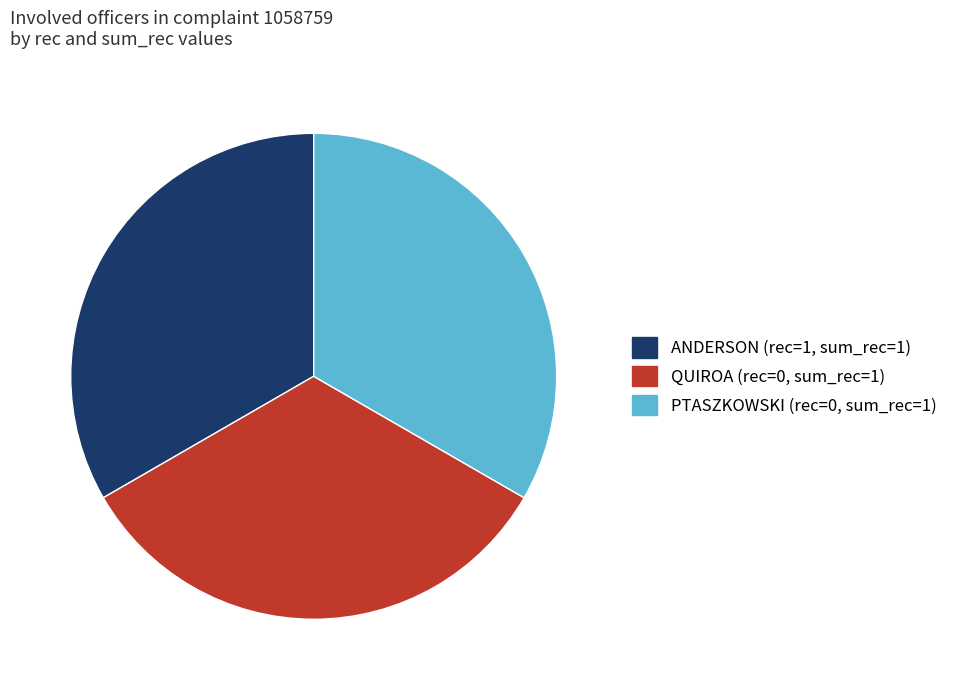

What is the ratio of the value at ANDERSON (rec=1, sum_rec=1) to the value at QUIROA (rec=0, sum_rec=1)?

1.0